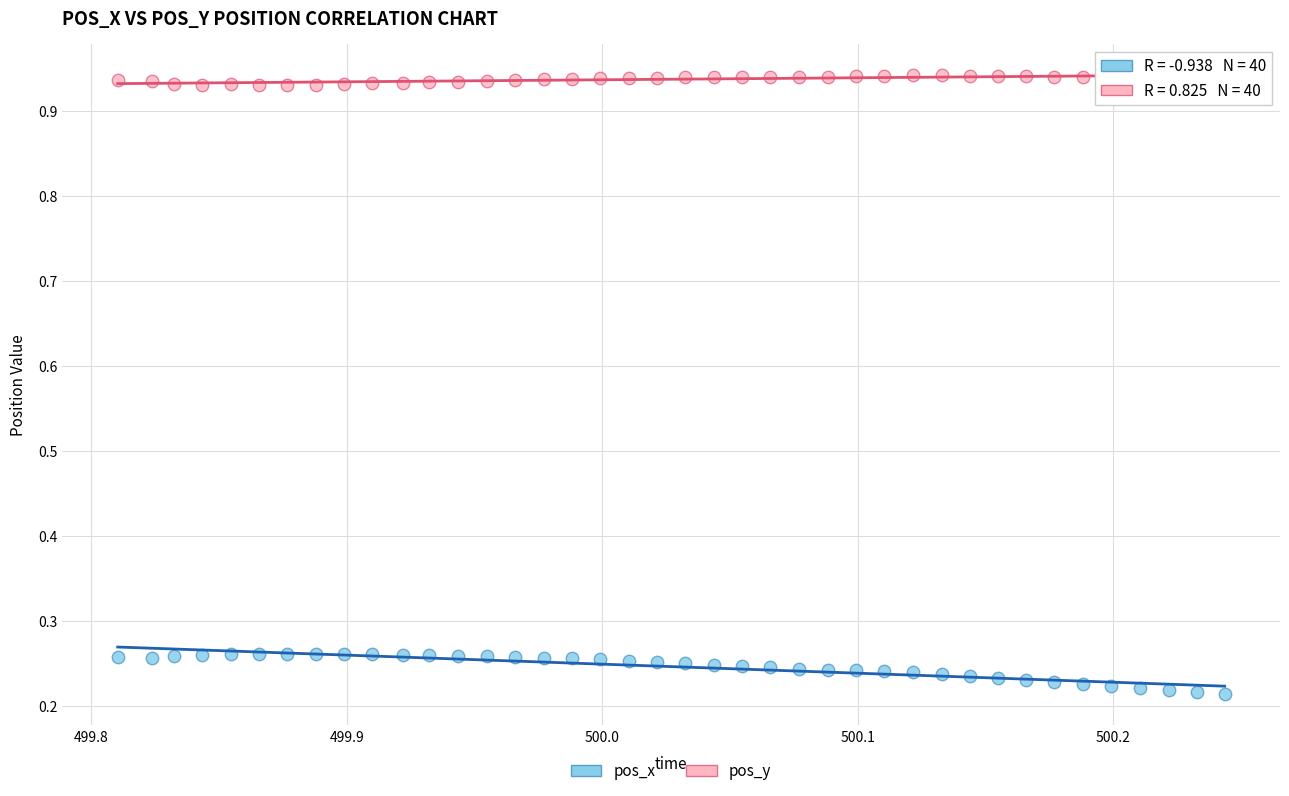

Which series contains the highest Y value?

pos_y